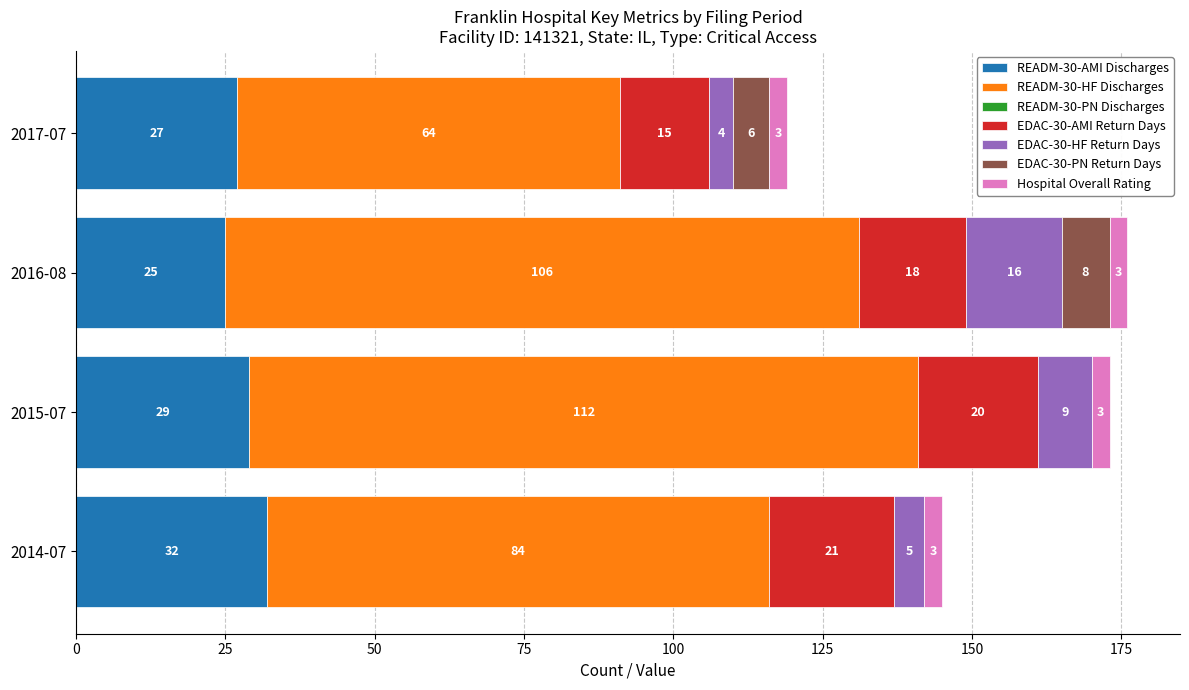

What is the maximum value for READM-30-AMI Discharges?

32